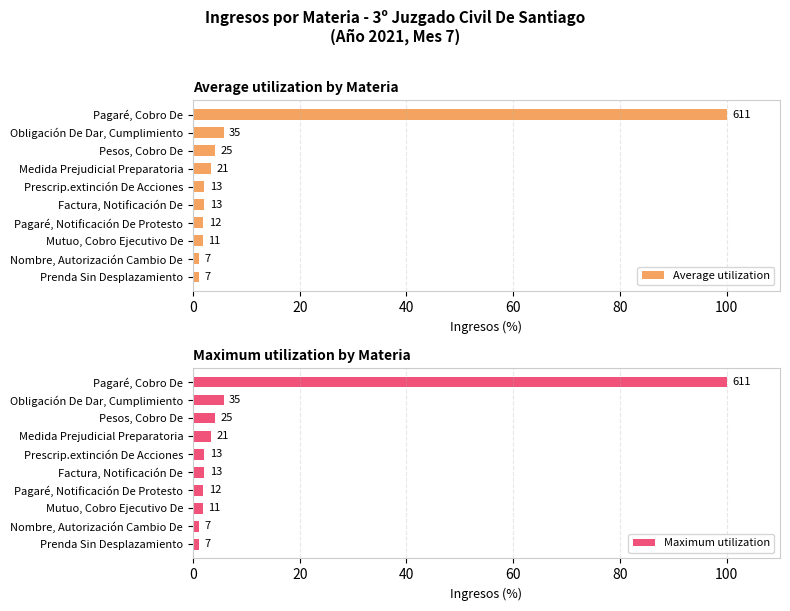

How many data points in Average utilization are above 2?

6